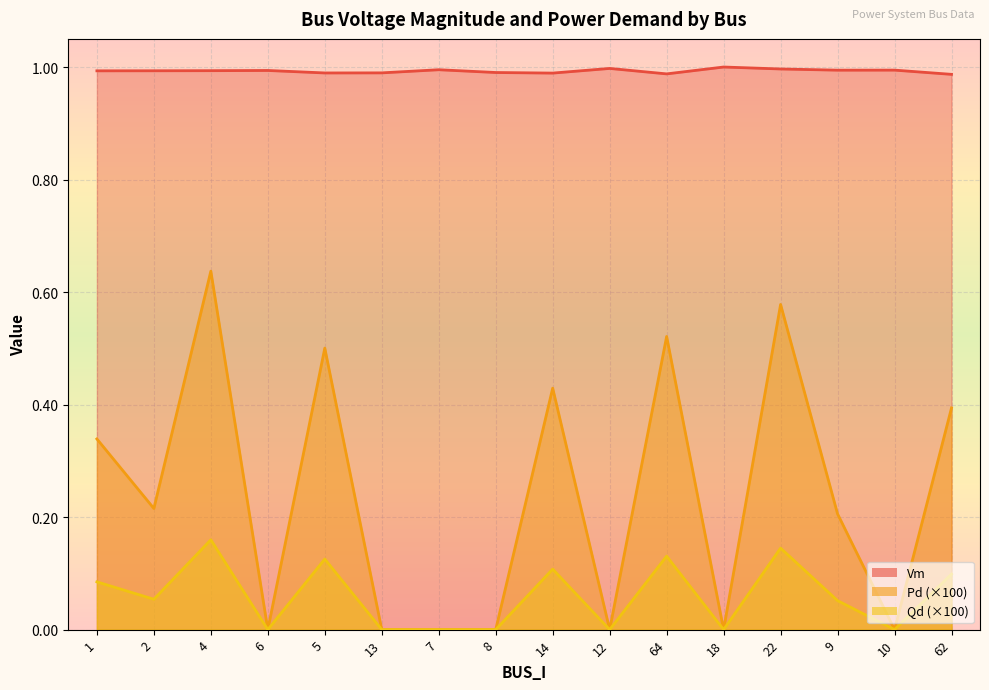

What are all the series names shown in the legend?

Vm, Pd, Qd